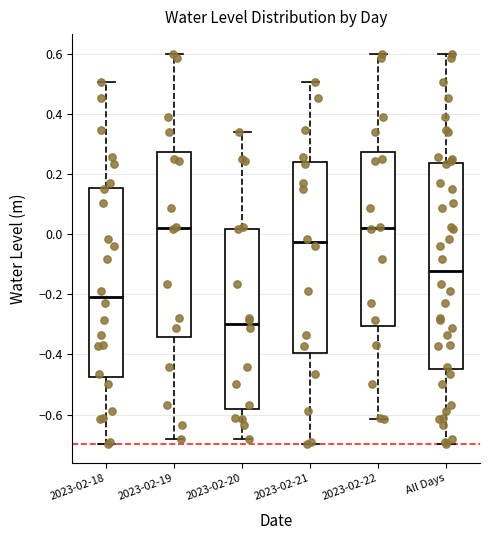

Reading left to right, read every box against the y-axis: the position of its median line, the range the box covers, and the ends of its whiskers. The values are not printed on the chart, so give them approximately, as read against the axis.

2023-02-18: median -0.20, box -0.48 to 0.16, whiskers -0.70 to 0.50
2023-02-19: median 0.02, box -0.34 to 0.28, whiskers -0.68 to 0.60
2023-02-20: median -0.30, box -0.58 to 0.02, whiskers -0.68 to 0.34
2023-02-21: median -0.02, box -0.40 to 0.24, whiskers -0.70 to 0.50
2023-02-22: median 0.02, box -0.30 to 0.28, whiskers -0.62 to 0.60
All Days: median -0.12, box -0.44 to 0.24, whiskers -0.70 to 0.60